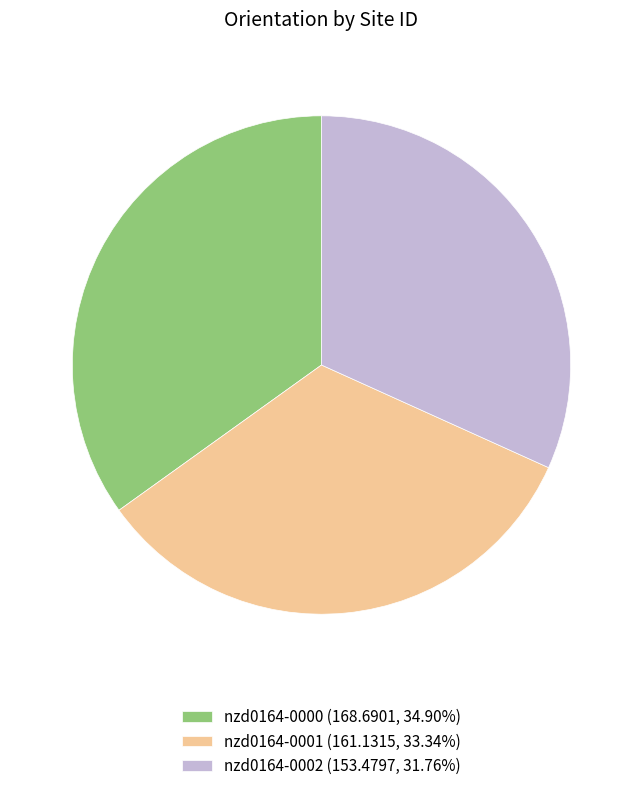

Which category has the biggest portion of the pie?

nzd0164-0000